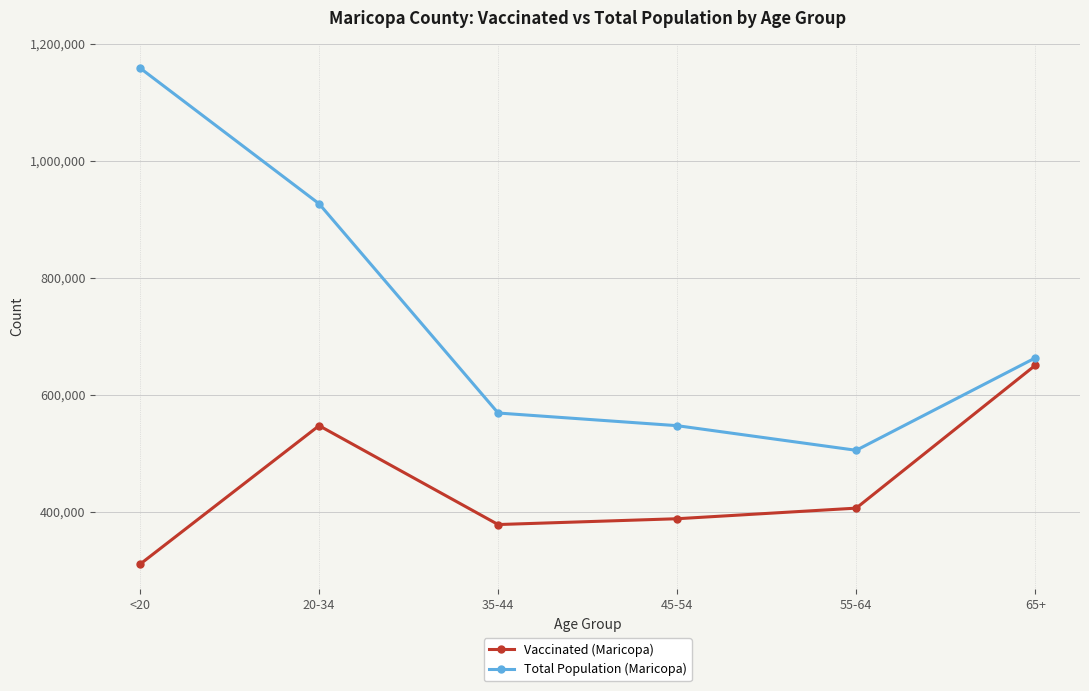

At 65+, list the series in order from smallest to largest.

Vaccinated (Maricopa), Total Population (Maricopa)